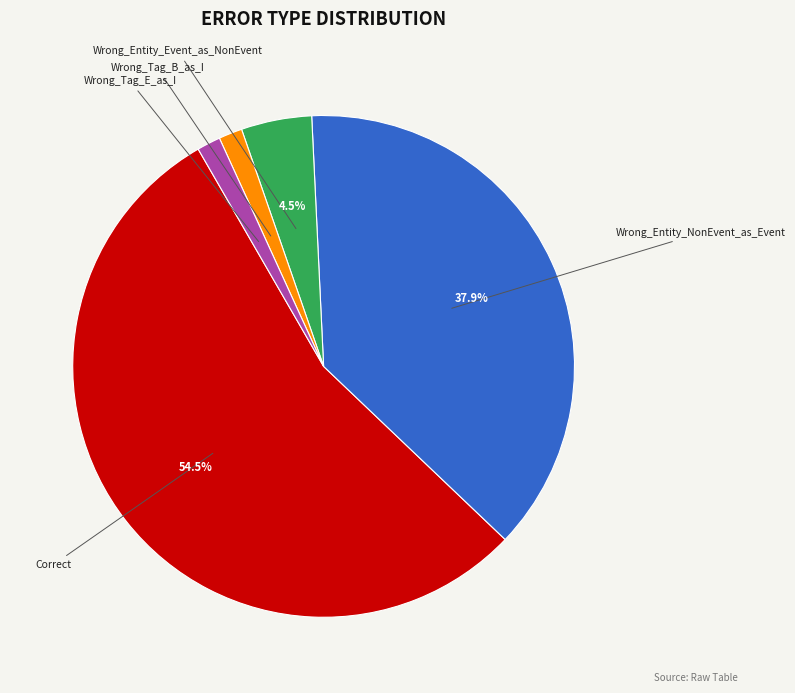

To the nearest percent, what percentage of the pie is Wrong_Tag_B_as_I?

2%